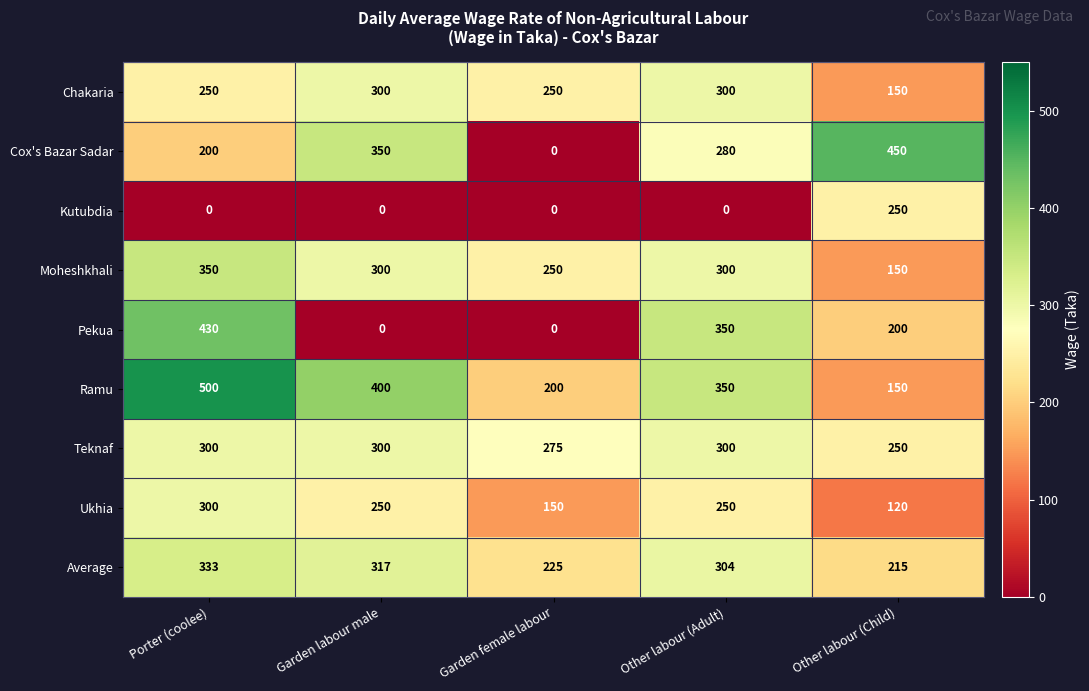

At which category is the sum across all series the highest?

Porter (coolee)